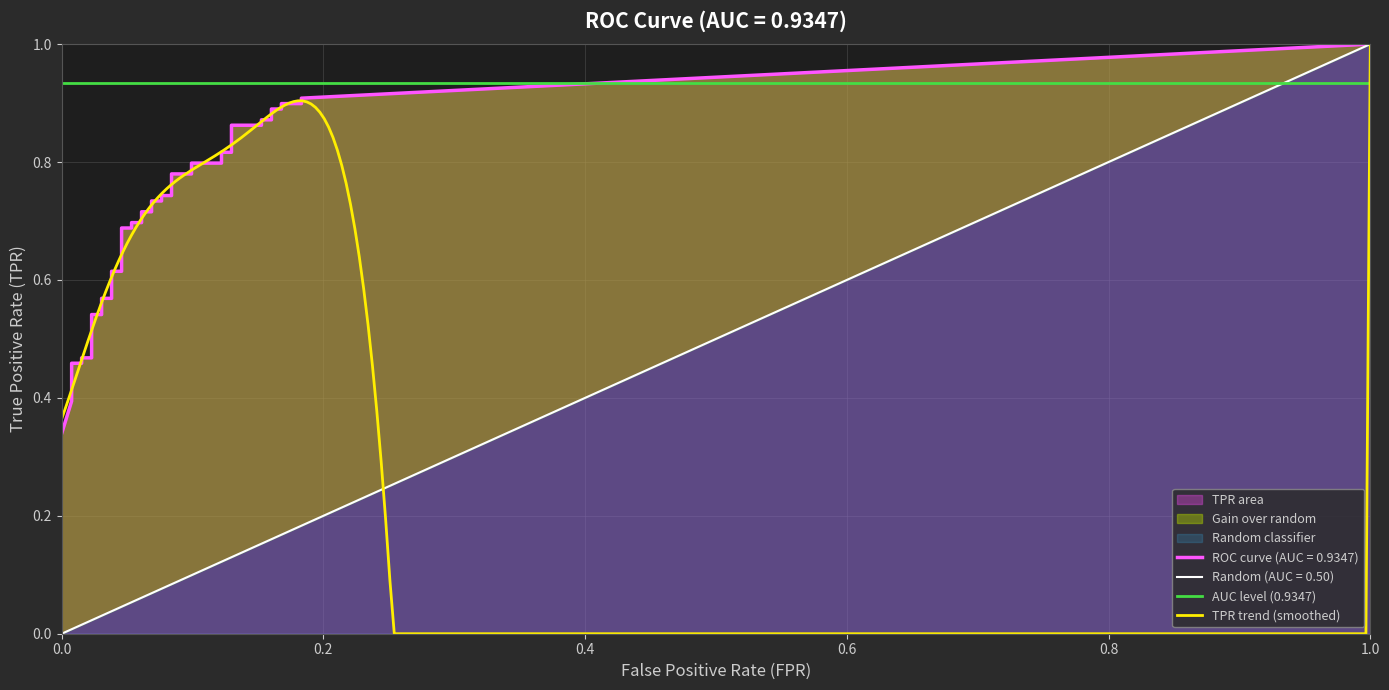

How many positive values does the fpr series have?

39